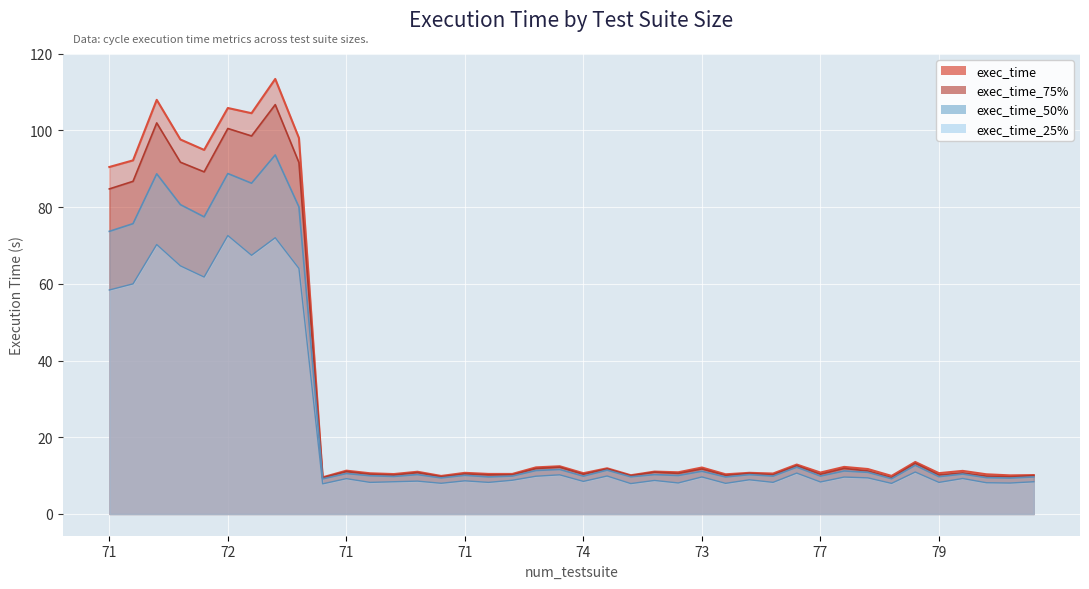

Rank the categories by exec_time_50% value from highest to lowest.

73, 72, 71, 73, 72, 73, 73, 71, 71, 77, 76, 74, 72, 72, 78, 73, 77, 71, 78, 73, 73, 73, 71, 73, 73, 77, 73, 75, 74, 71, 79, 74, 73, 72, 75, 78, 71, 78, 77, 71